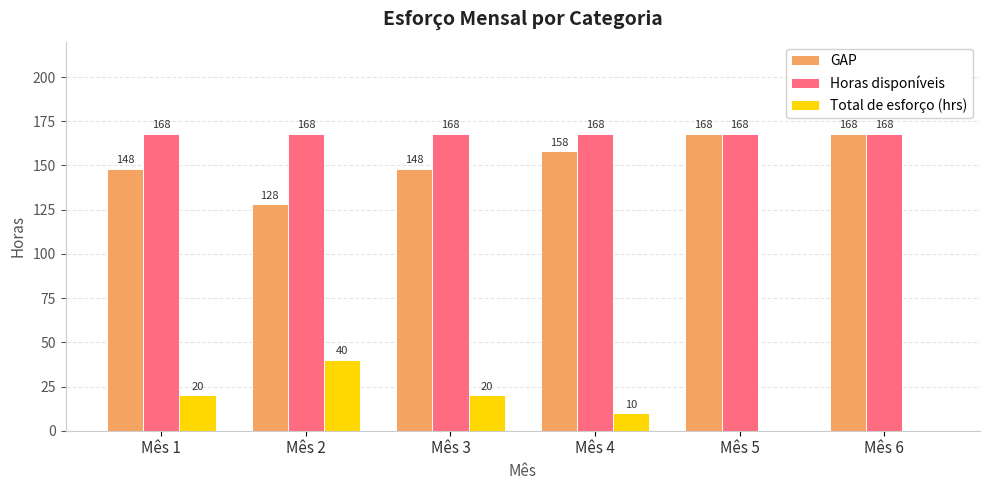

Is it true that Horas disponíveis equals 245 at Mês 5?

False